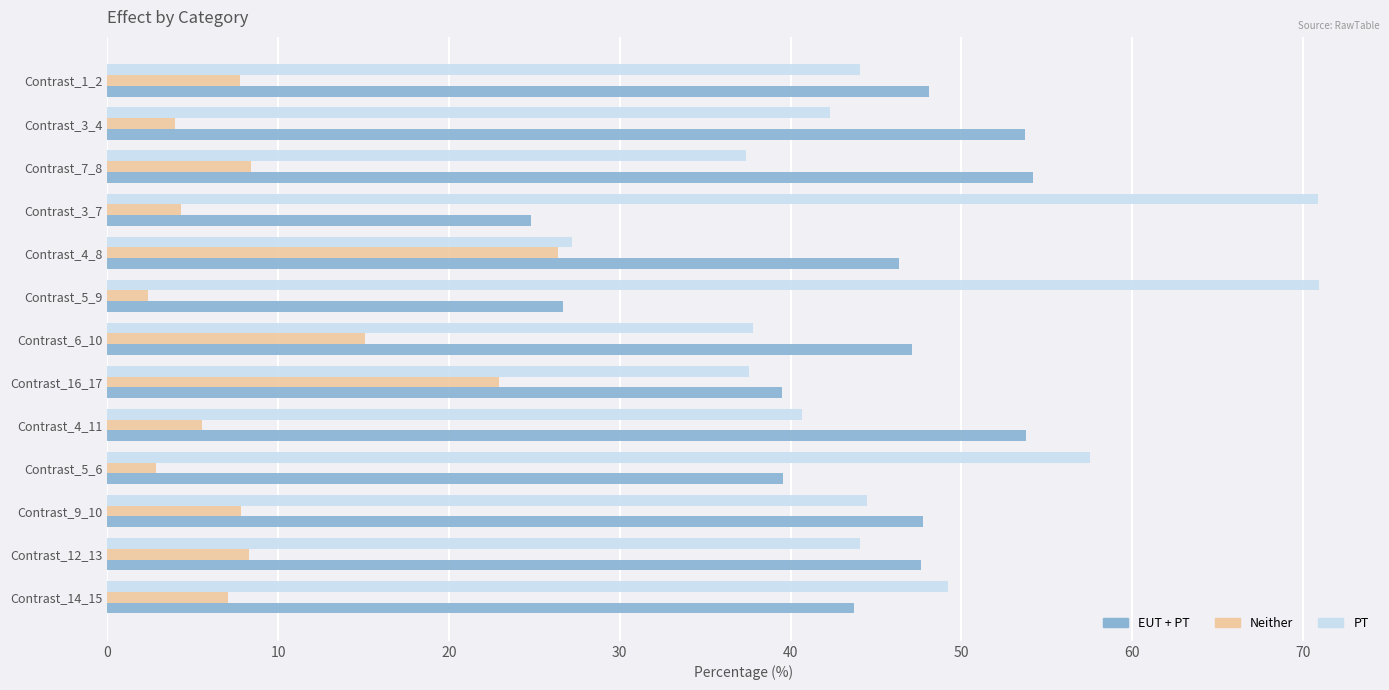

Which series has the largest range (max minus min)?

PT